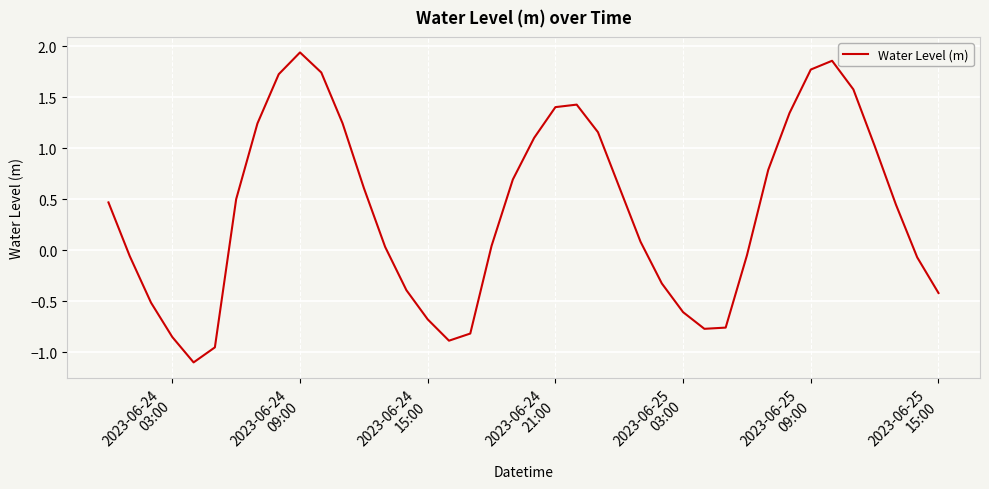

What is the difference between the maximum and minimum values?

3.0